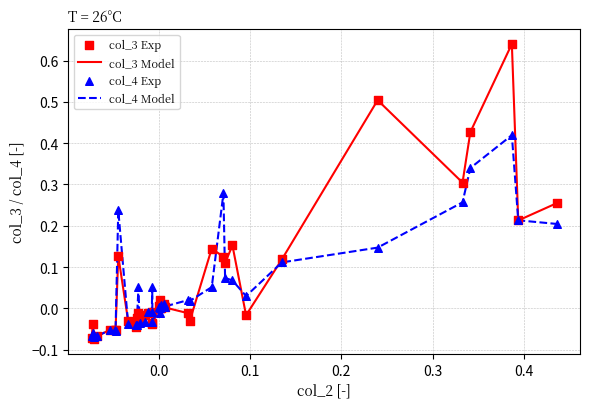

Rank the series by their maximum value, from lowest to highest.

col_4 Model, col_3 Model